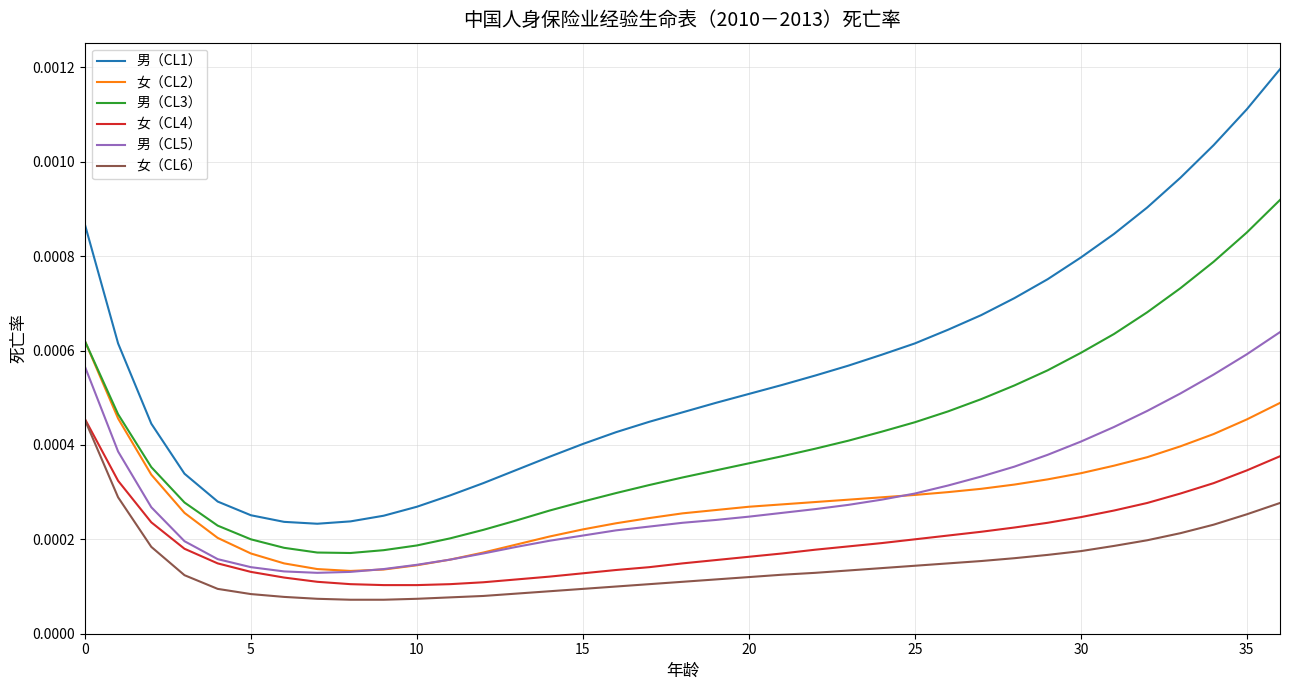

Which series has the widest spread of values?

男（CL1）